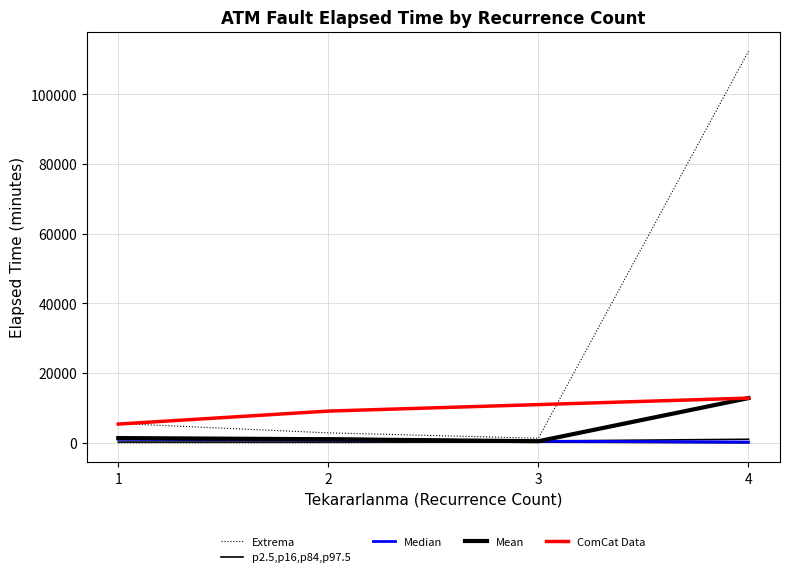

True or false: Extrema and p2.5,p16,p84,p97.5 cross at least once.

False